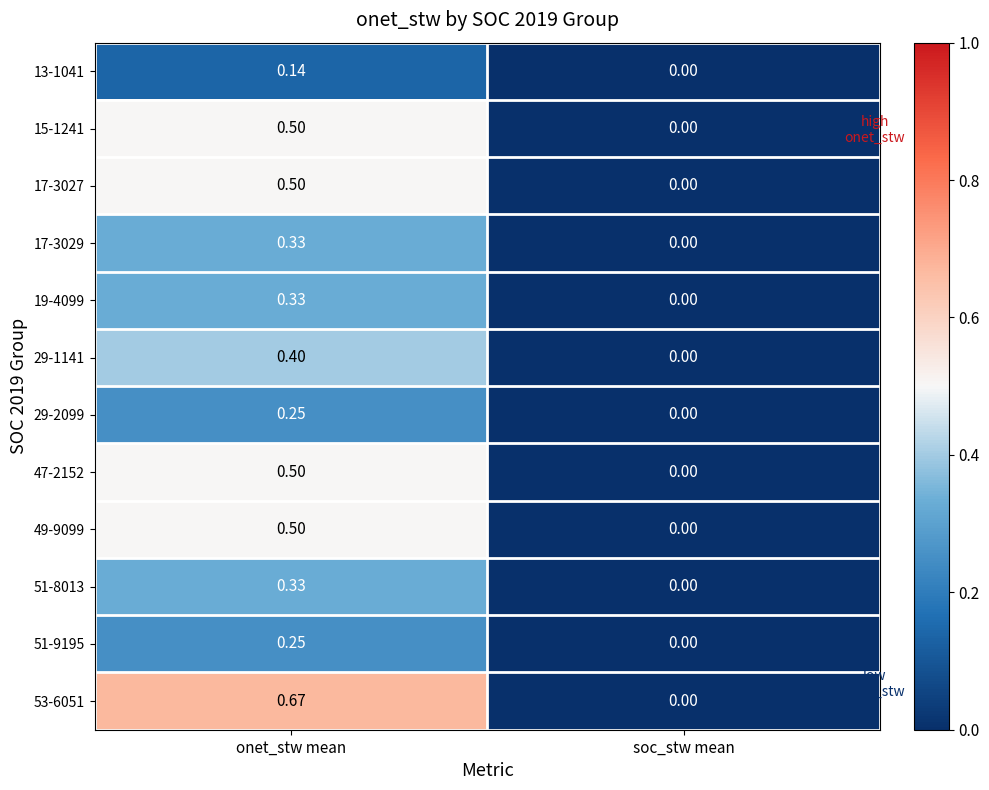

Is the value of 51-9195 at soc_stw mean greater than the value of 15-1241 at onet_stw mean?

No